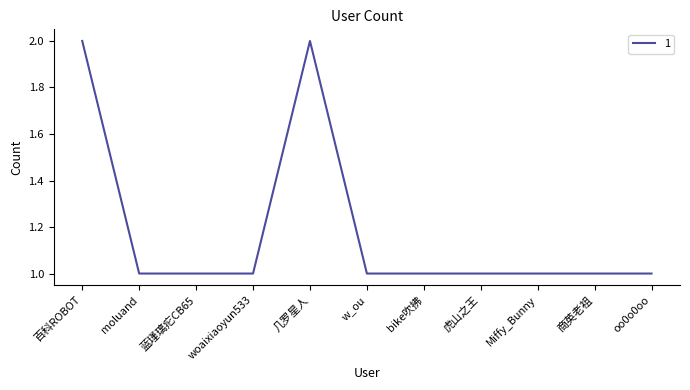

The chart shows a value of 2 at 百科ROBOT. True or false?

True